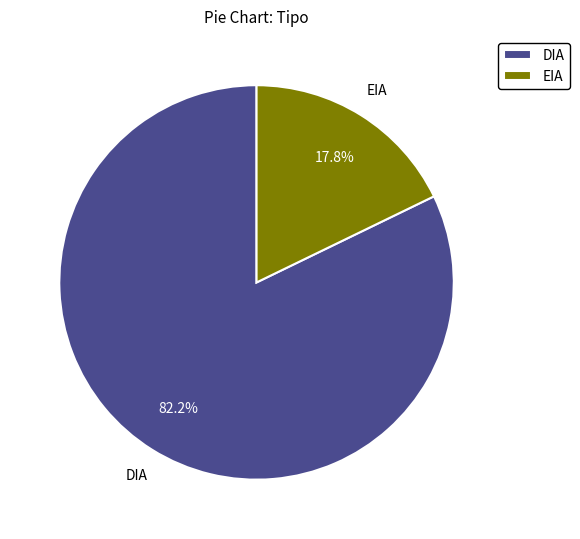

Is it true that DIA is 96% of the pie?

False